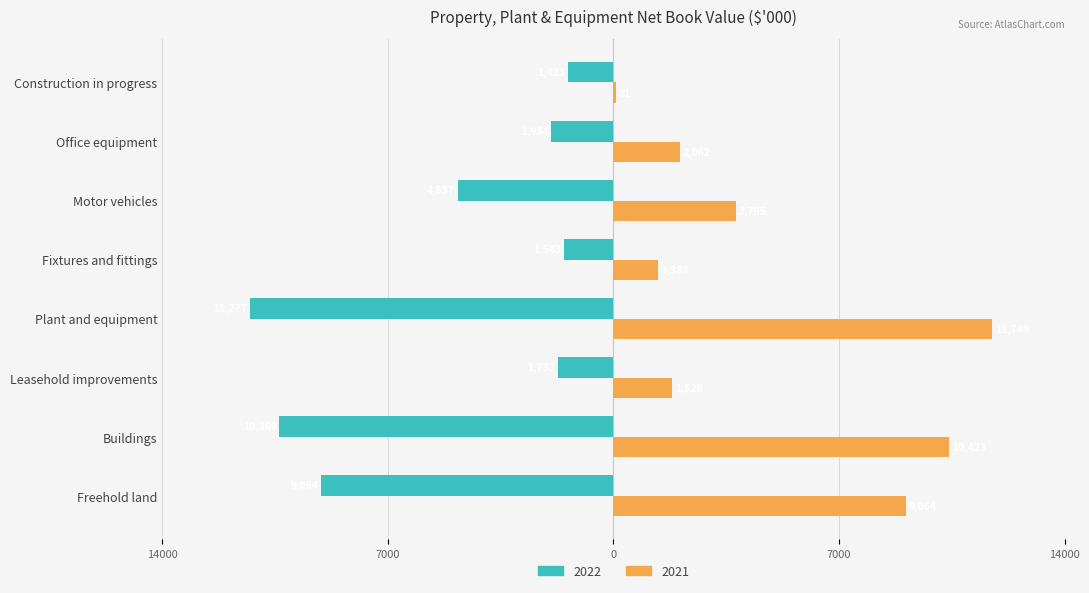

At which category is the sum across all series the highest?

Plant and equipment